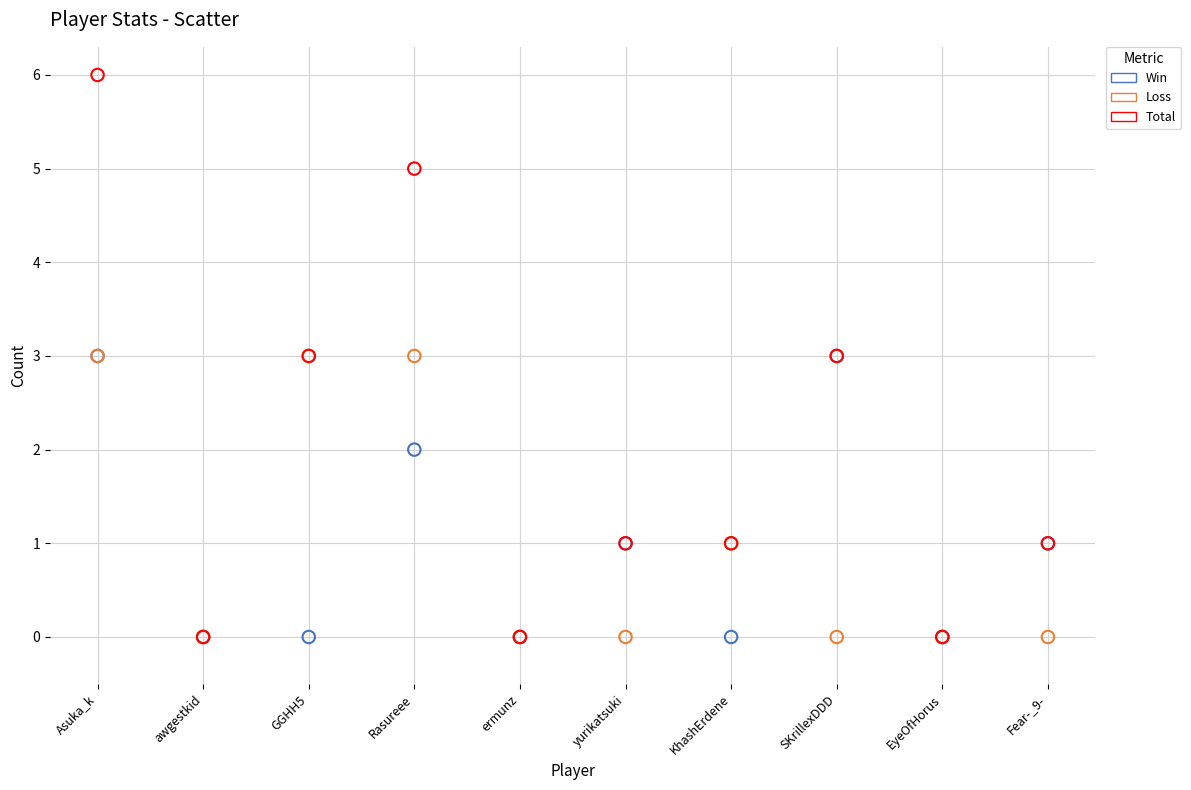

Which series contains the highest Y value?

Total